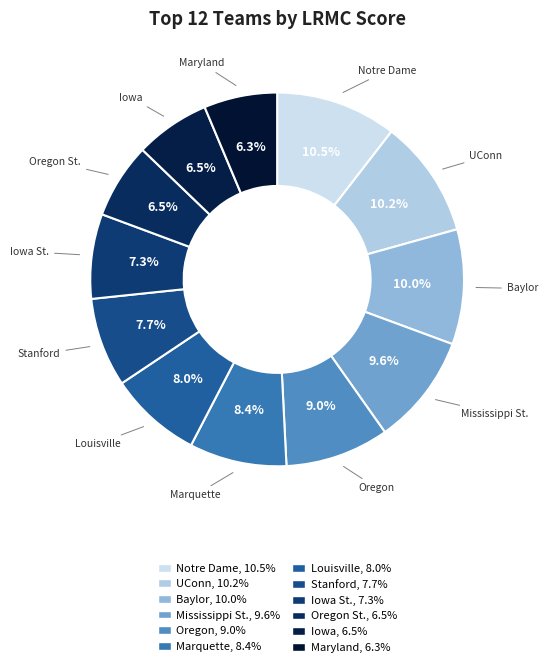

Count the number of slices in the pie.

12